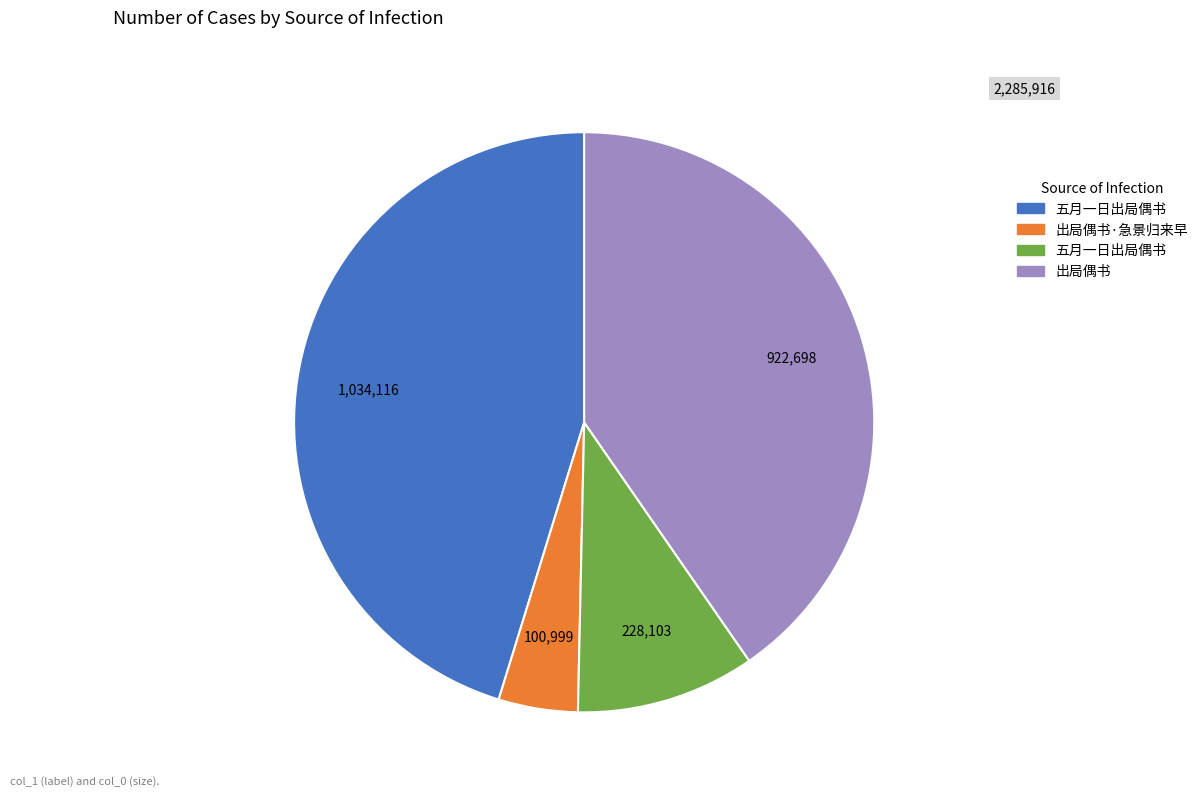

How many segments does this pie chart have?

4